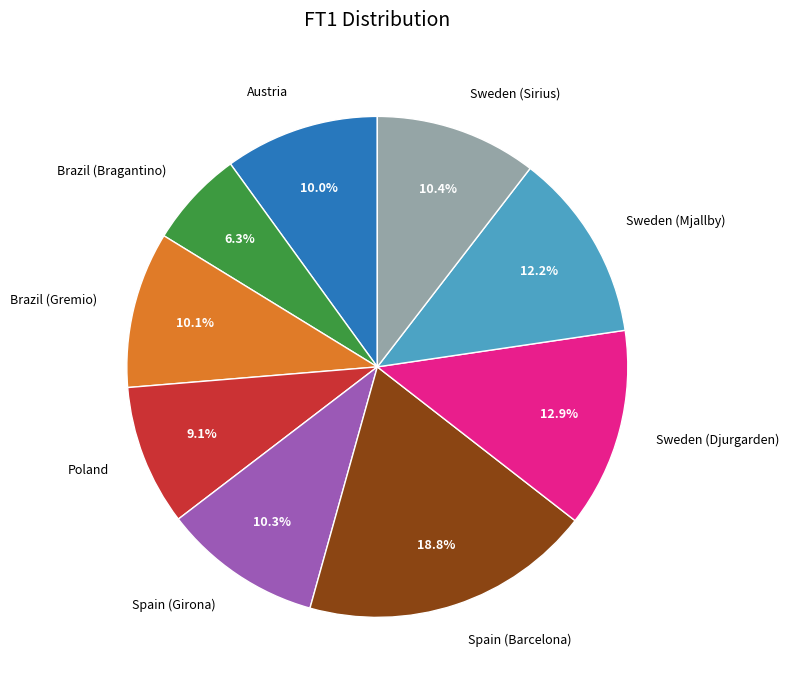

Approximately how many times larger is the value at Spain (Girona) compared to Sweden (Djurgarden)?

0.8